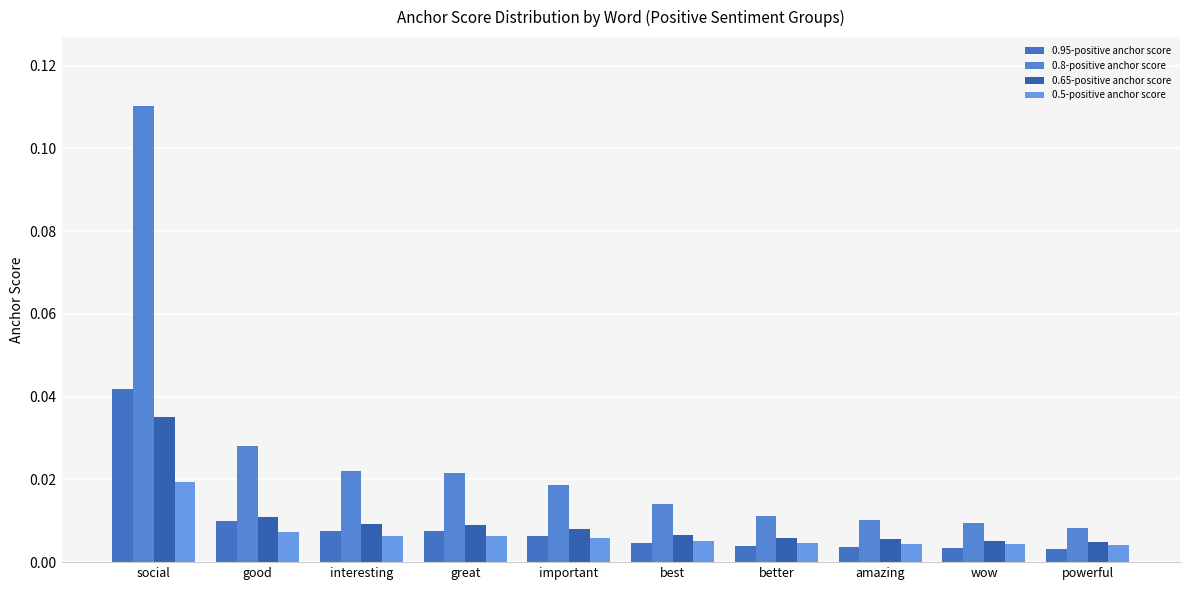

What is the total value across all series at social?

0.2